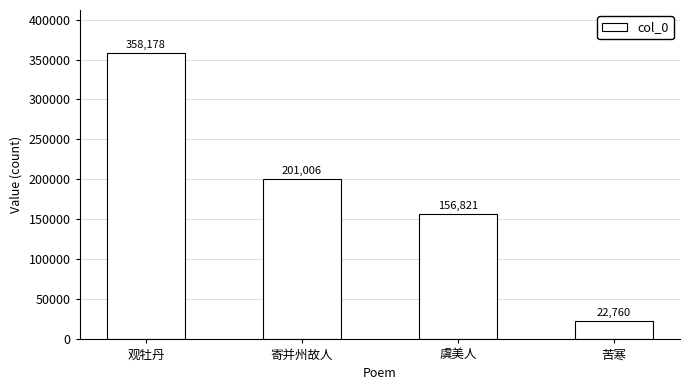

Reading right to left, transcribe all the data shown in this chart.

22760	156821	201006	358178